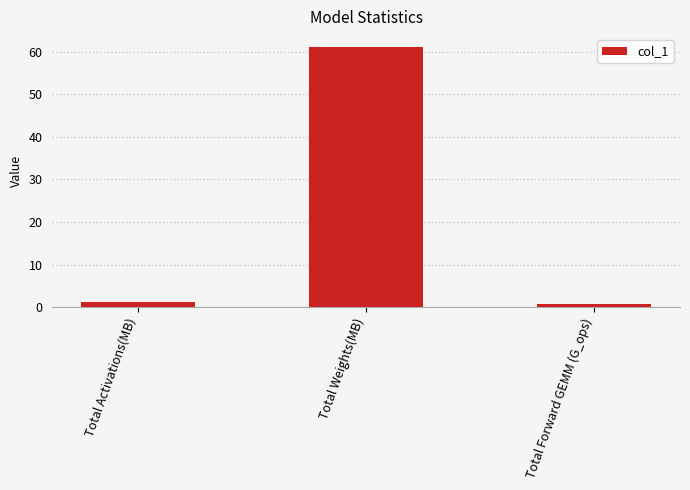

Which has a higher value, Total Weights(MB) or Total Activations(MB)?

Total Weights(MB)